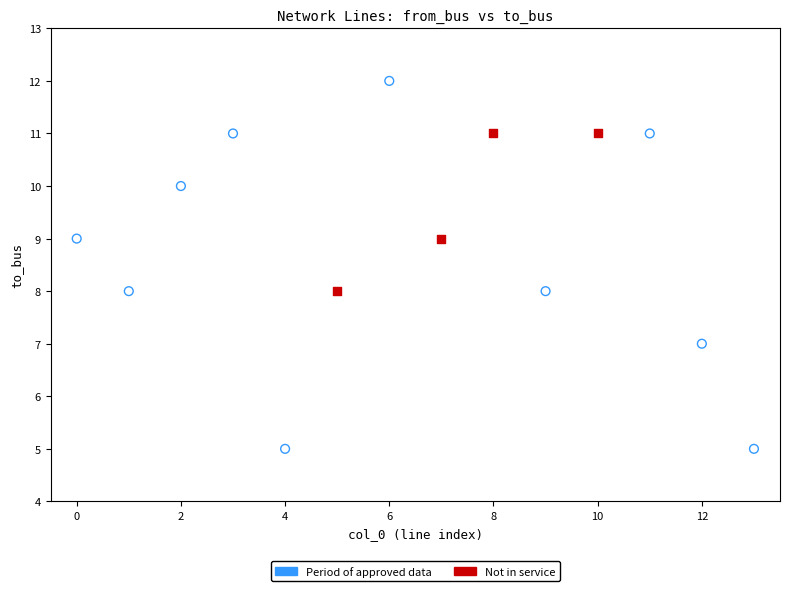

Which series reaches the maximum Y coordinate?

Period of approved data